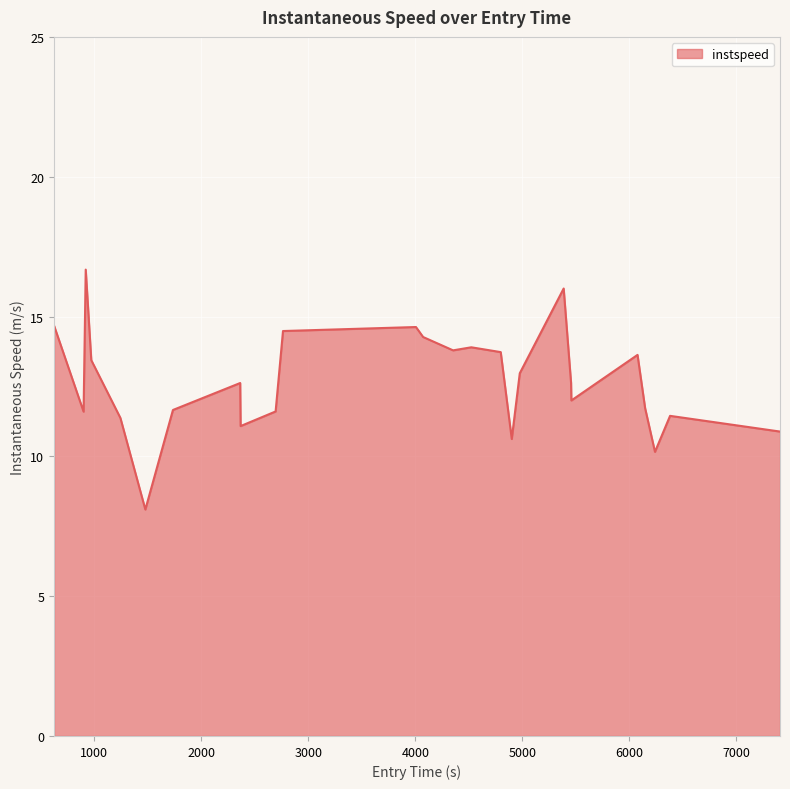

What is the greatest value displayed?

16.7